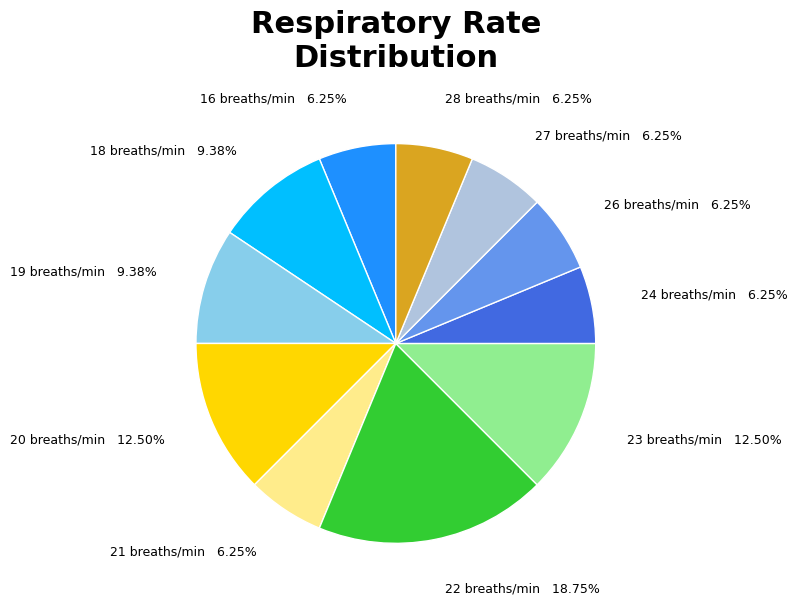

Is the sum of 18 breaths/min and 22 breaths/min greater than half?

No